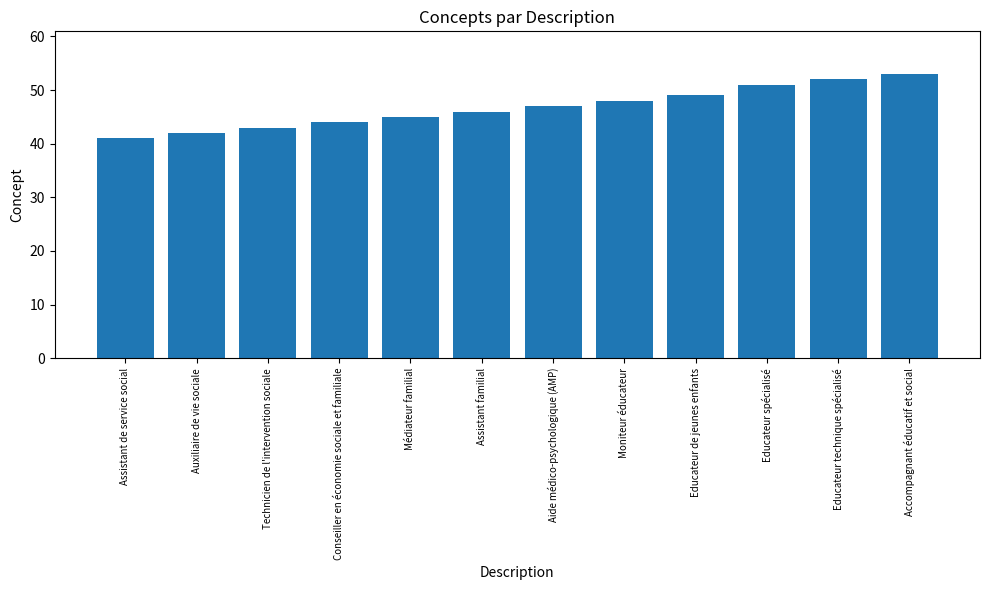

List the labels in order of value, smallest first.

Assistant de service social, Auxiliaire de vie sociale, Technicien de l'intervention sociale, Conseiller en économie sociale et familiale, Médiateur familial, Assistant familial, Aide médico-psychologique (AMP), Moniteur éducateur, Educateur de jeunes enfants, Educateur spécialisé, Educateur technique spécialisé, Accompagnant éducatif et social